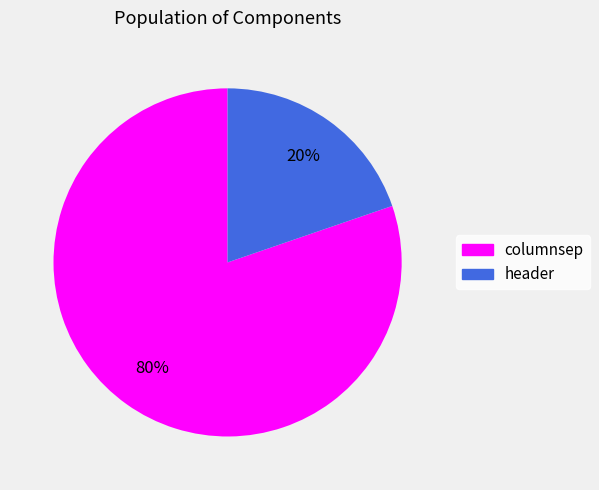

Which slice is the smallest?

header